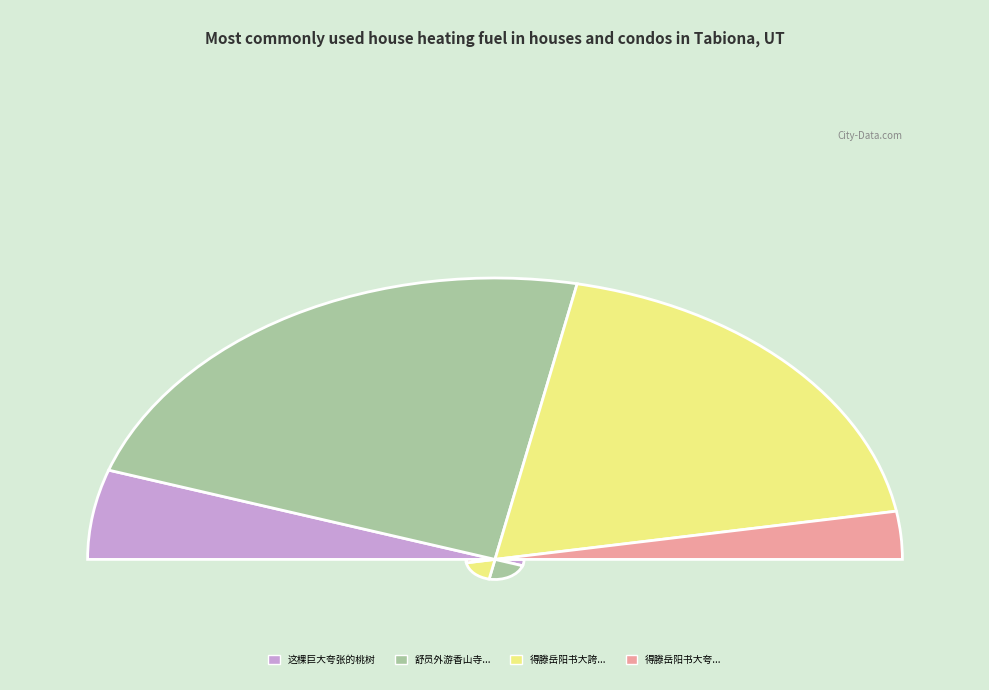

Rank the categories by value from lowest to highest.

得滕岳阳书大夸湖山之美郡署怀物甚野其意有, 这棵巨大夸张的桃树, 得滕岳阳书大誇湖山之美郡署怀物甚野其意有恋著之趣作诗一百四十言为寄且警激之, 舒员外游香山寺数日不归兼辱尺书大誇胜事时正值坐衙虑囚之际走笔题长句以赠之